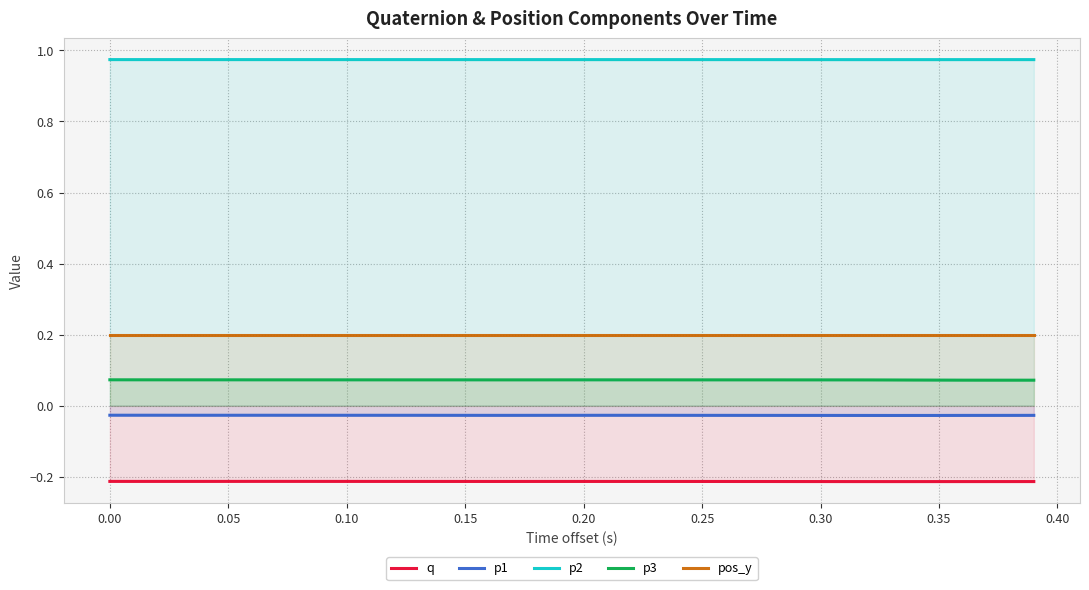

Is it true that p3 equals 0.0 at 0.05?

False